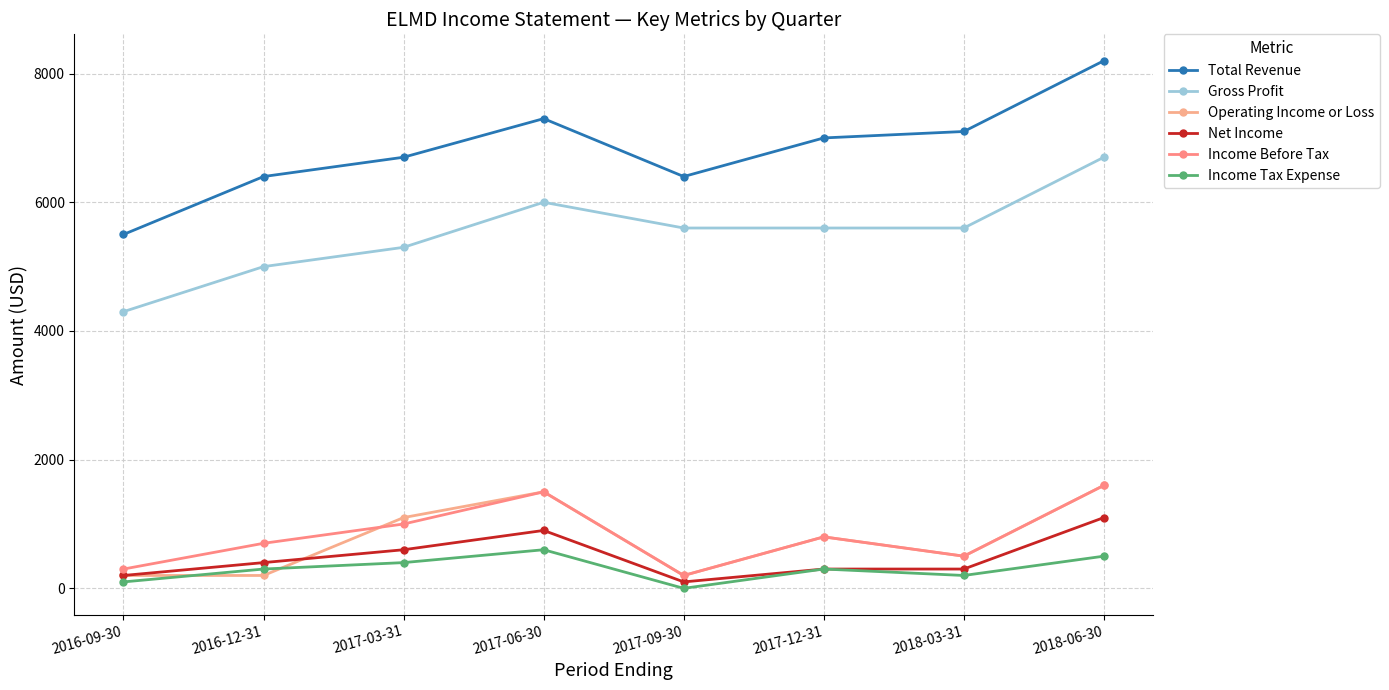

The Total Revenue series shows 11427 at 2016-12-31. True or false?

False